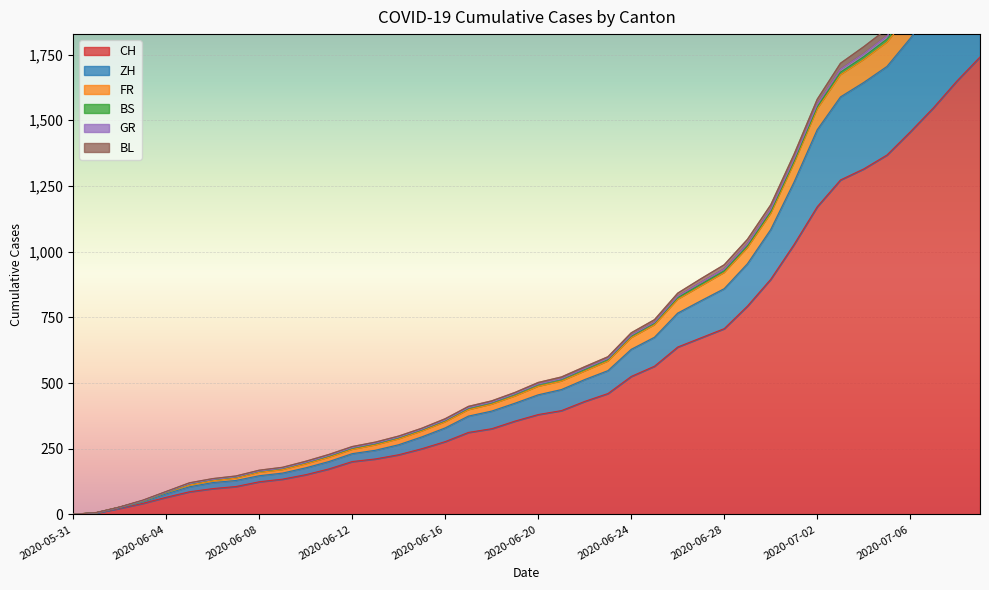

How many positive values does the GR series have?

39